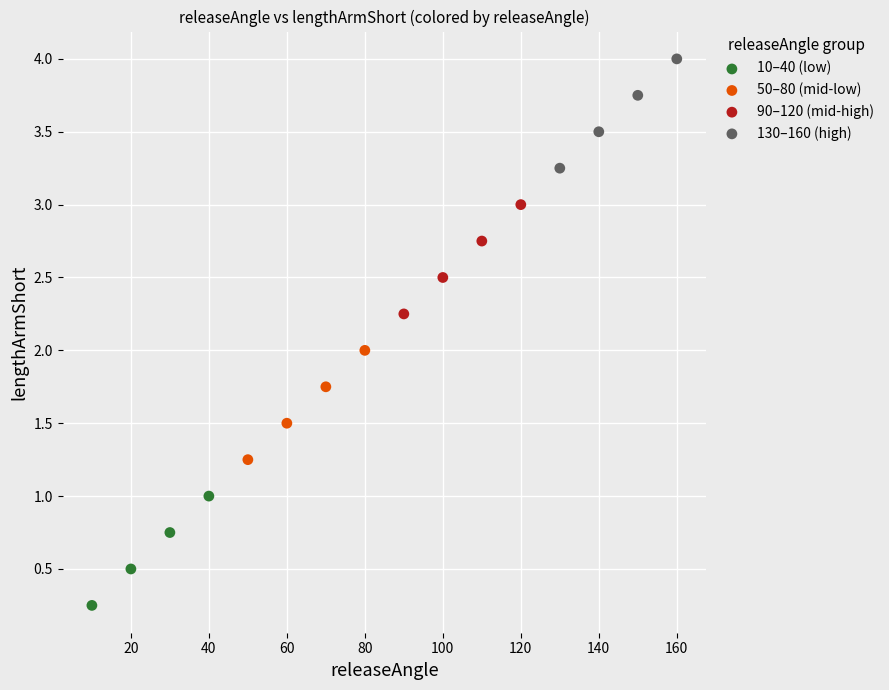

Which series reaches the maximum Y coordinate?

130–160 (high)